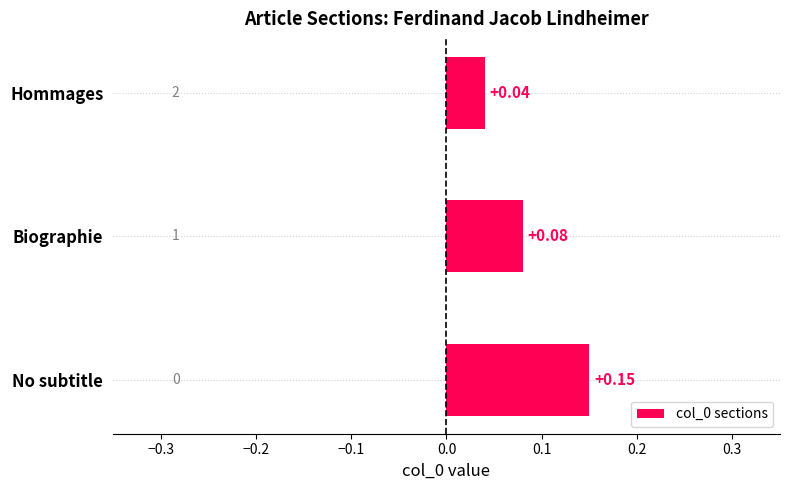

Which category has the lowest value across all series?

Hommages